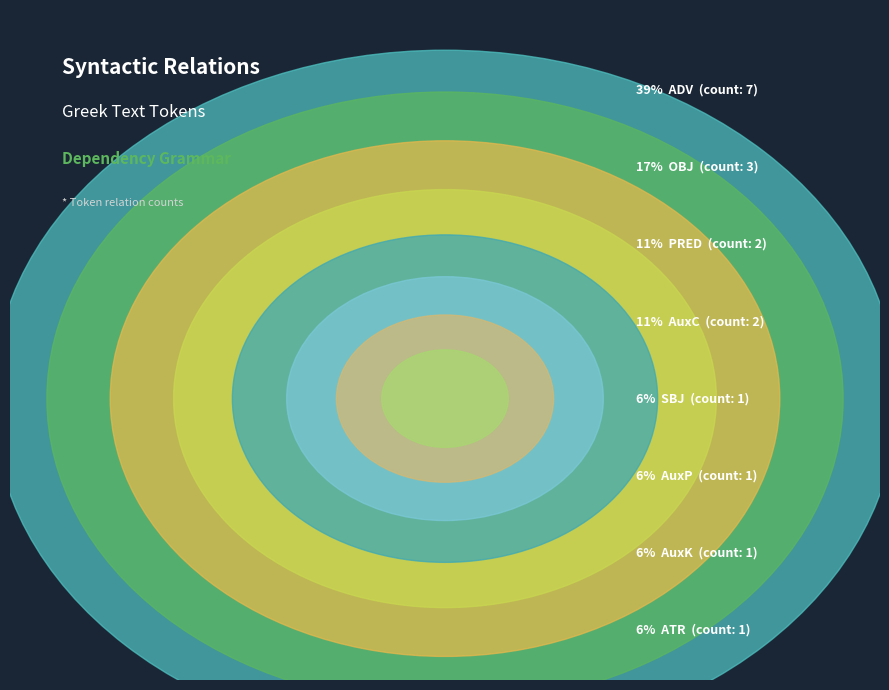

To the nearest percent, what is the difference between the largest and smallest slice percentages?

33%